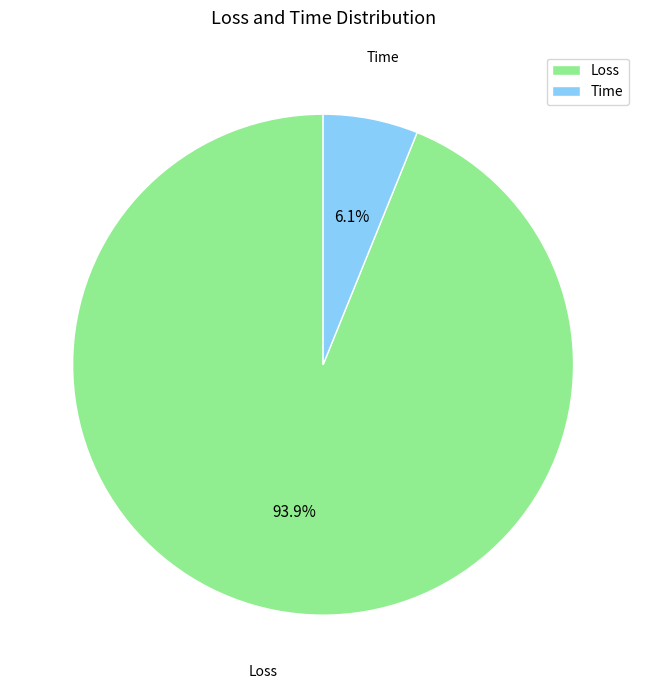

What is the total percentage of Time and Loss?

100.0%